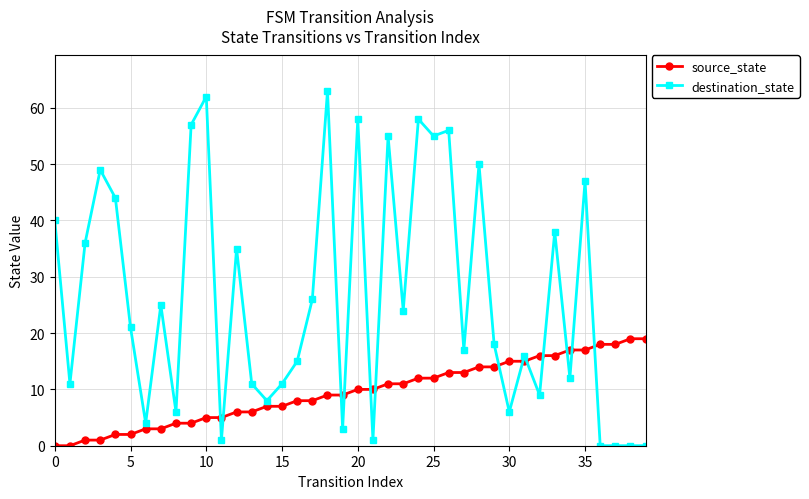

After their last crossing, which series has the higher values: source_state or destination_state?

source_state